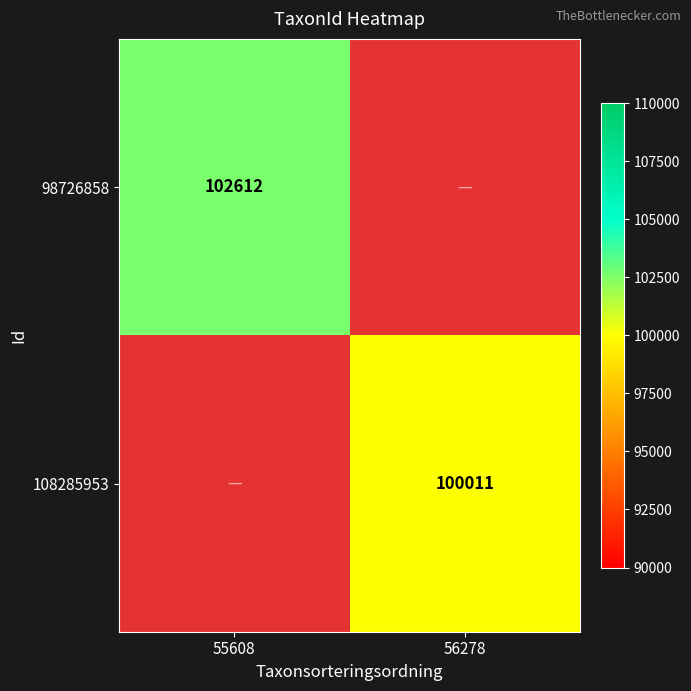

True or false: 98726858 has a value of 0 at 56278.

True